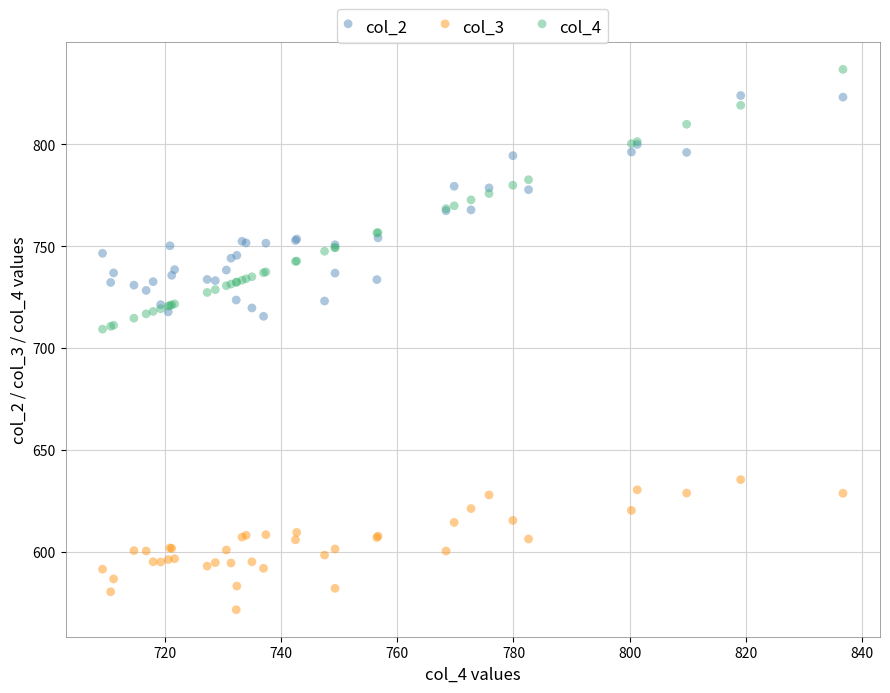

Which series contains the highest Y value?

col_4